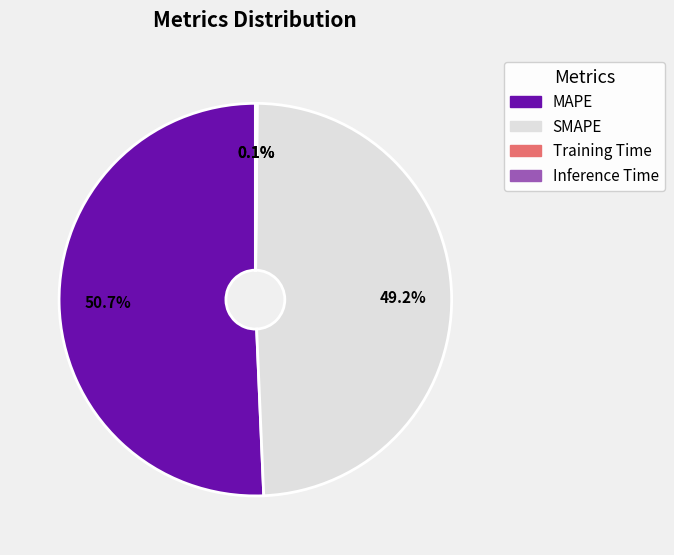

Combined, do SMAPE and MAPE account for over 50%?

Yes